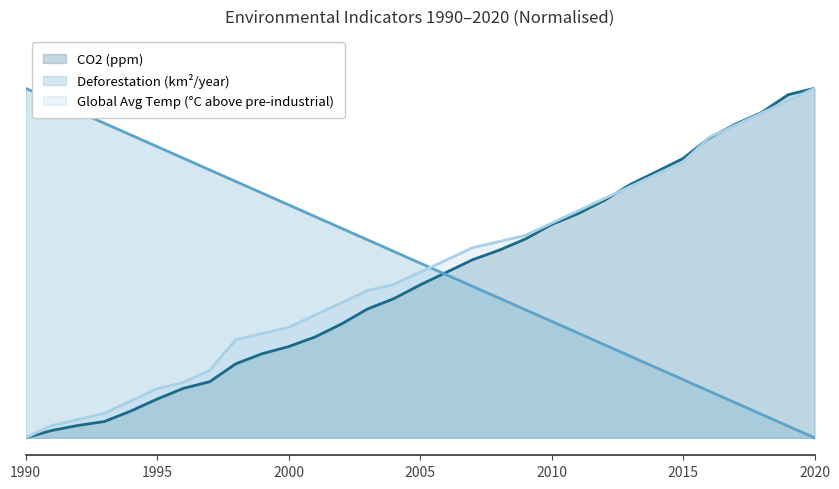

At 1992, list the series in order from smallest to largest.

CO2 (ppm), Global Avg Temp (C above pre-industrial), Deforestation (km2/year)